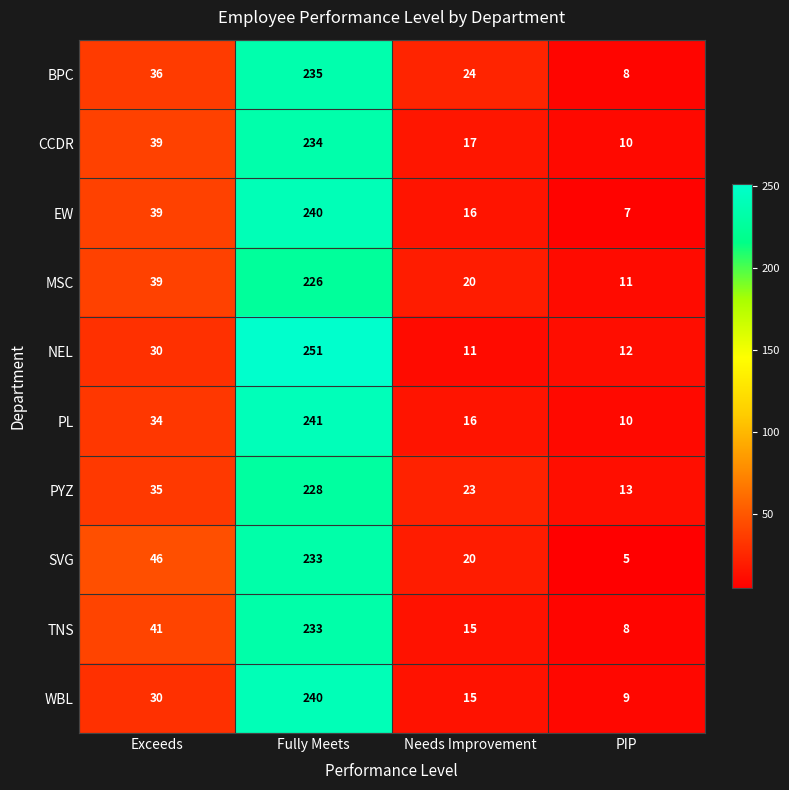

What is the difference between the WBL values at PIP and Fully Meets?

231